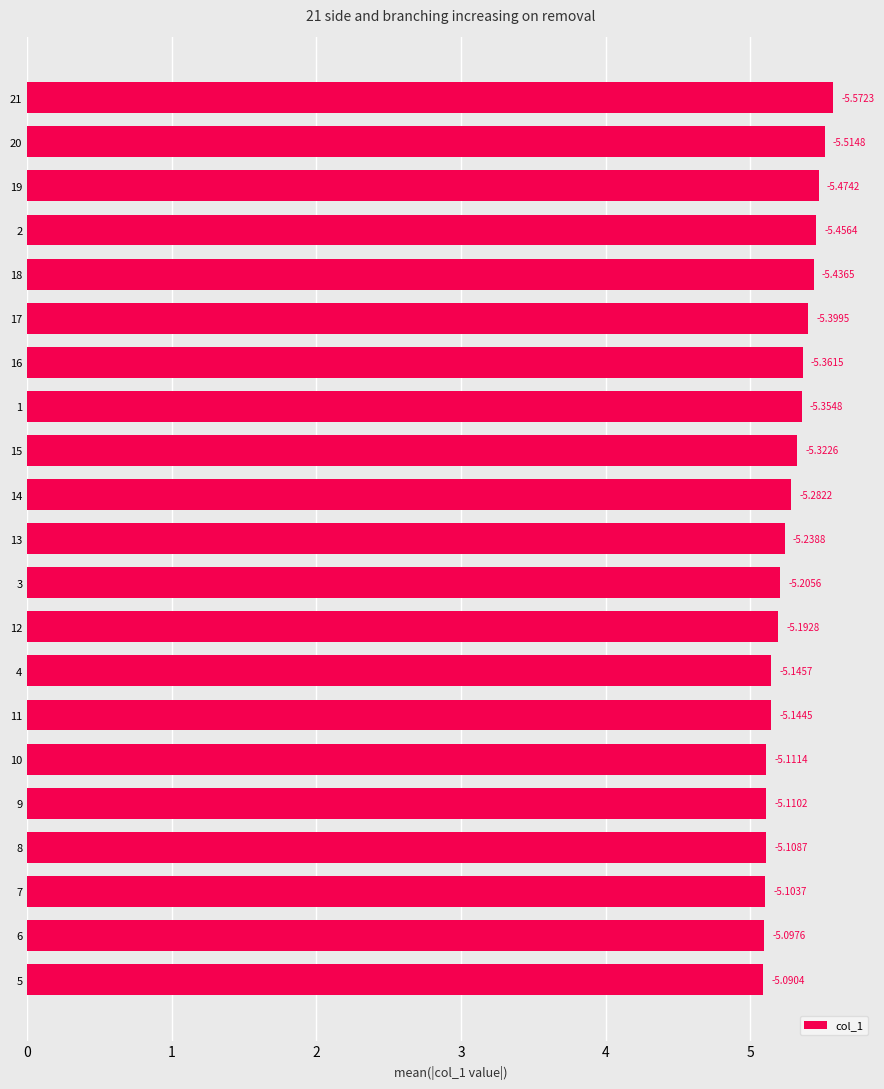

Are the bars grouped side by side (vs. stacked)?

No